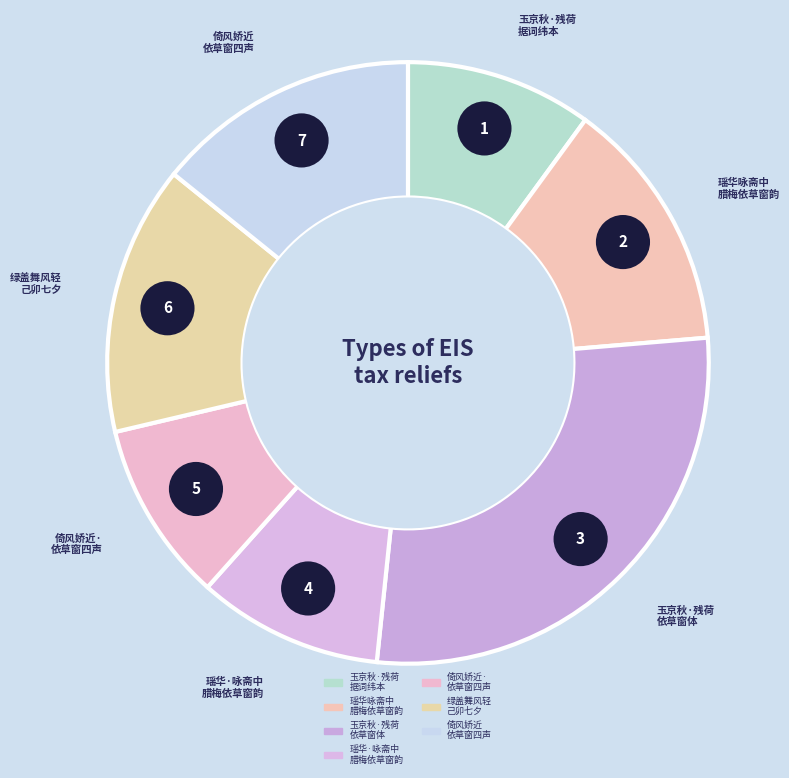

Does any single category account for the majority?

No